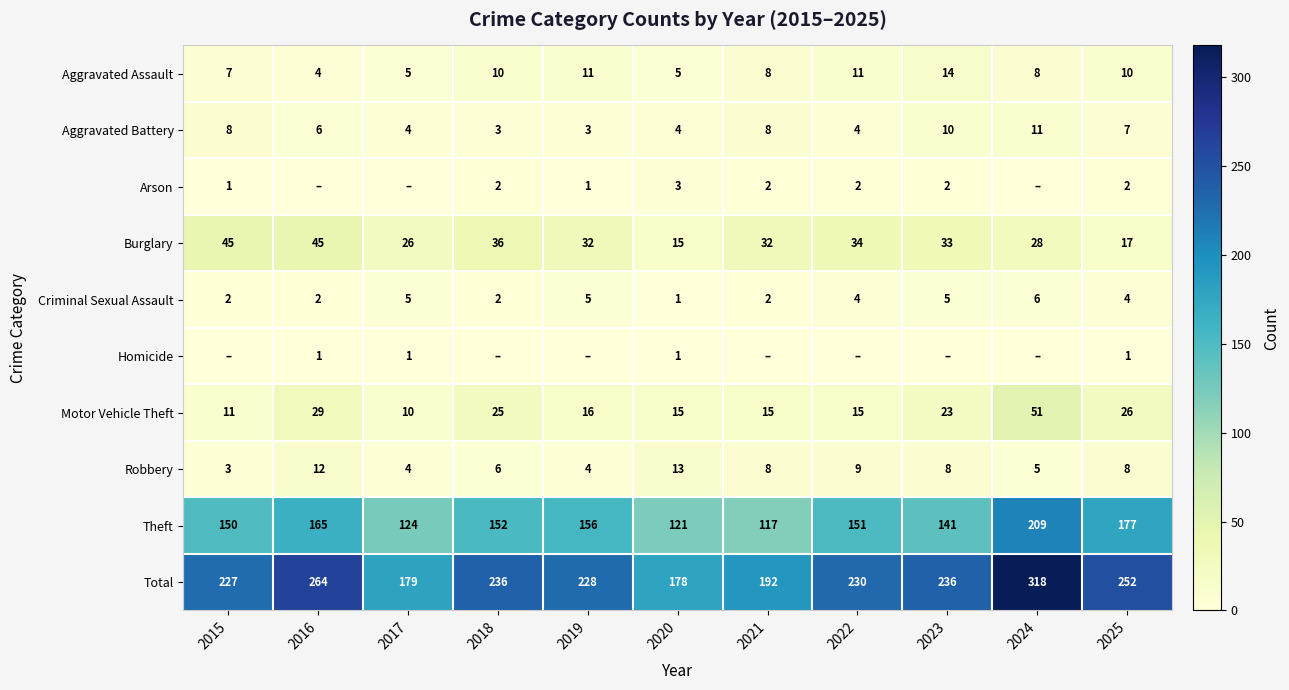

The value of Aggravated Battery at 2021 is 2. True or false?

False